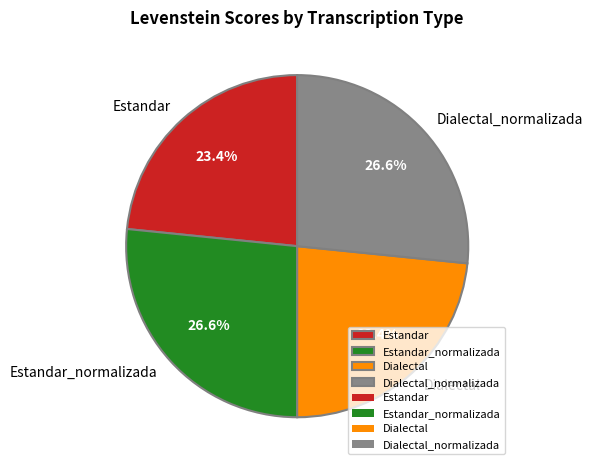

To the nearest percent, what is the combined percentage of Estandar_normalizada and Dialectal?

50%